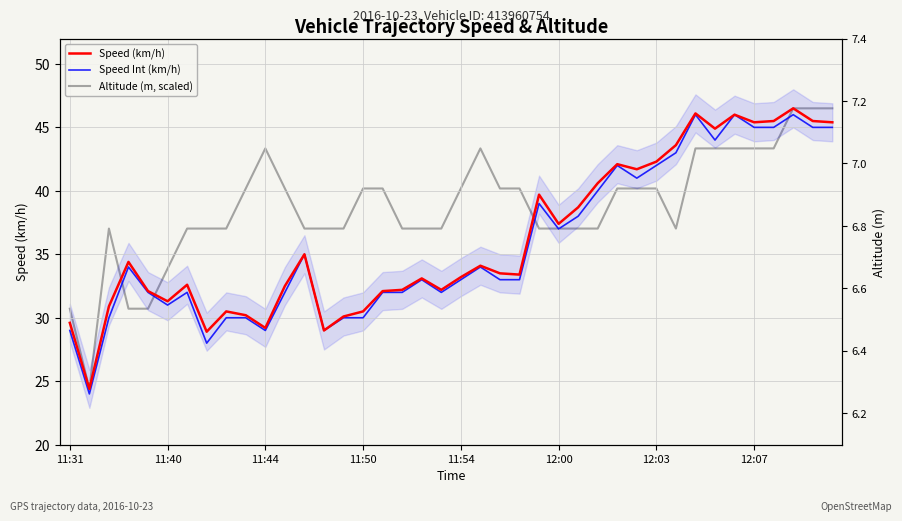

What is the sum of all Speed Int (km/h) values?

1431.0